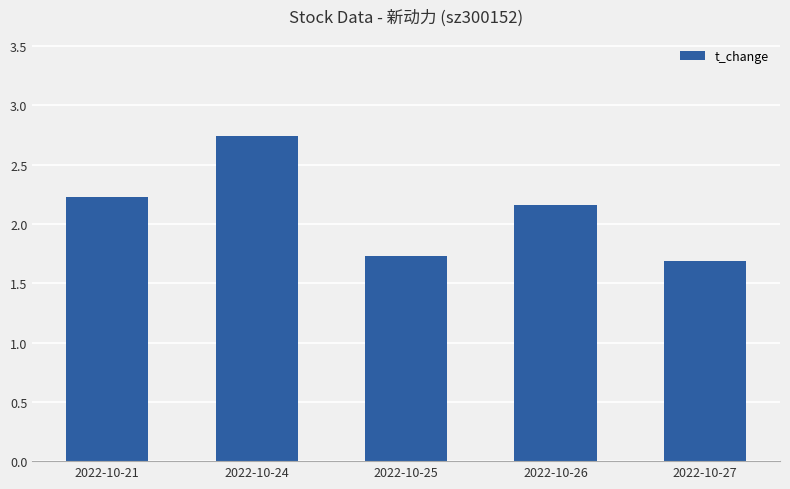

Rank the categories by value from lowest to highest.

2022-10-27, 2022-10-25, 2022-10-26, 2022-10-21, 2022-10-24